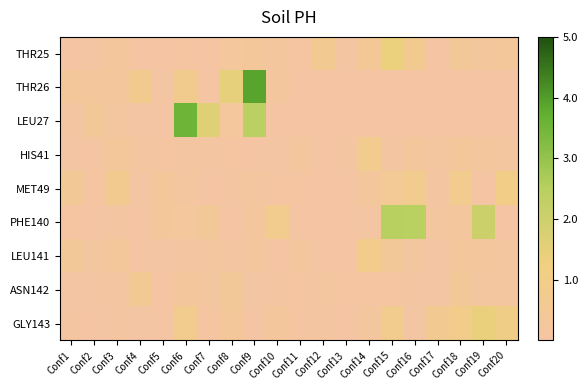

What is the total value across all series at Conf3?

2.1